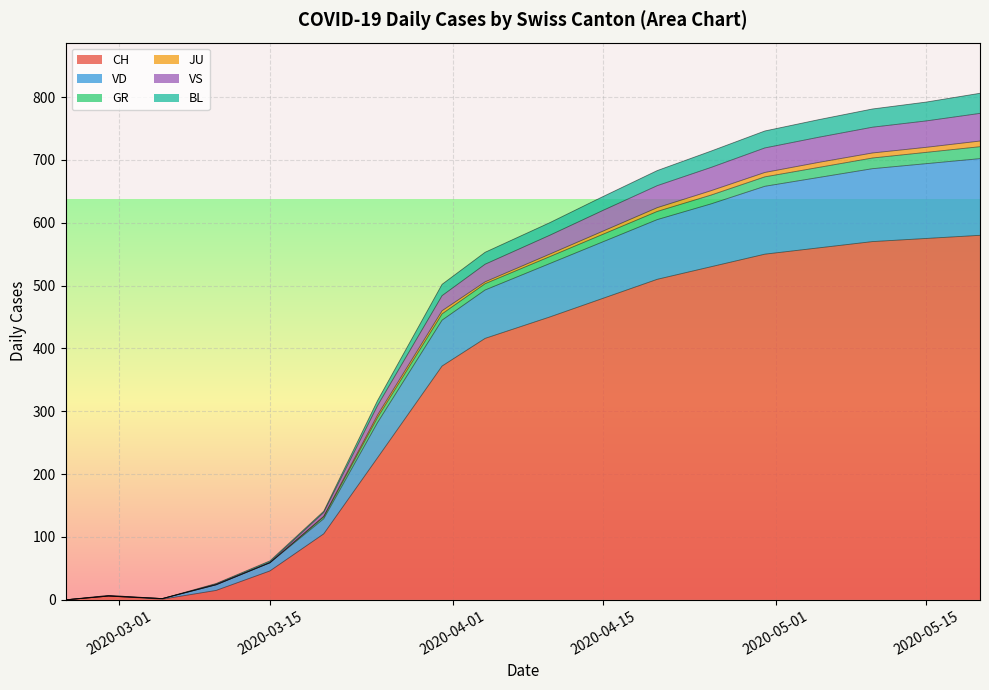

What is the maximum value for CH?

580